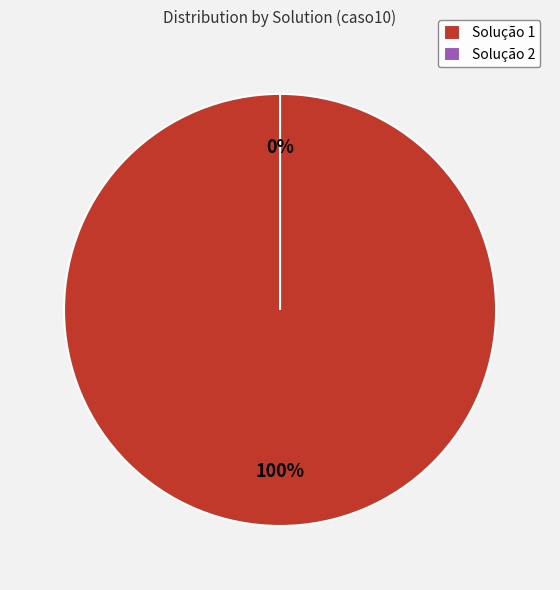

How many slices are in this pie chart?

2